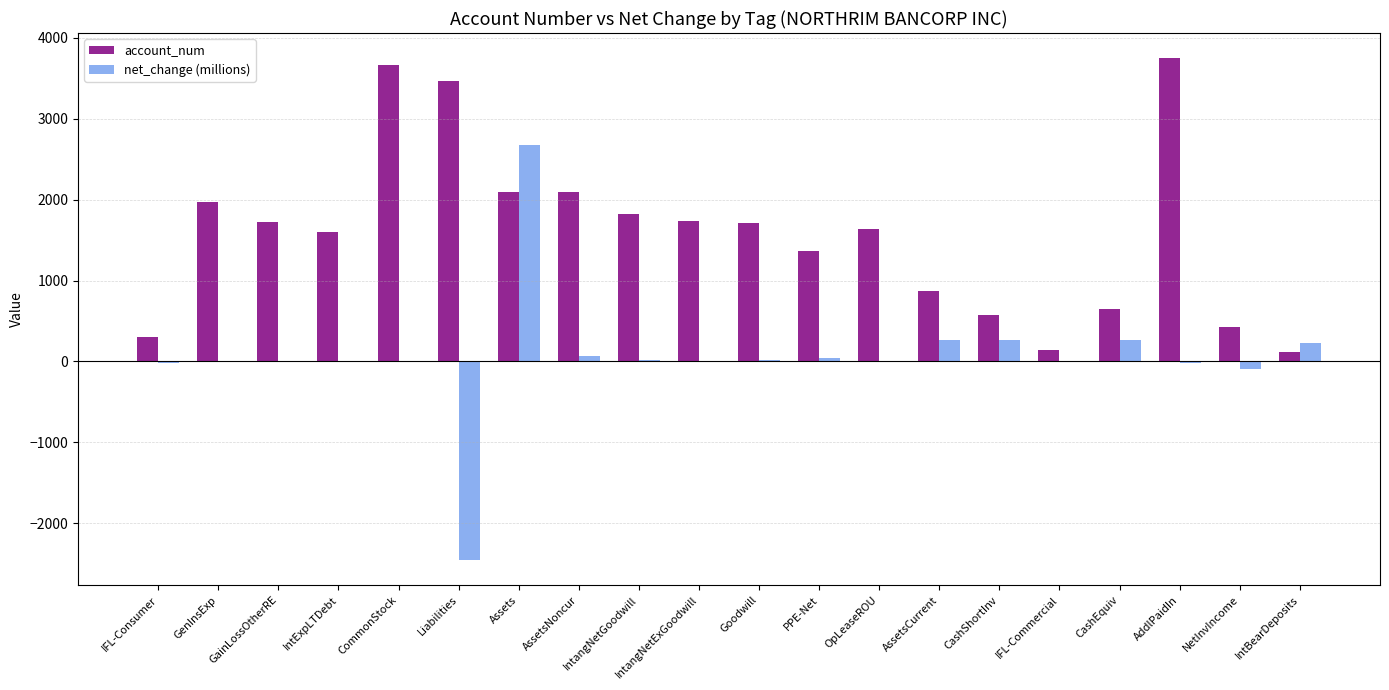

What is the greatest value displayed?

3750.0